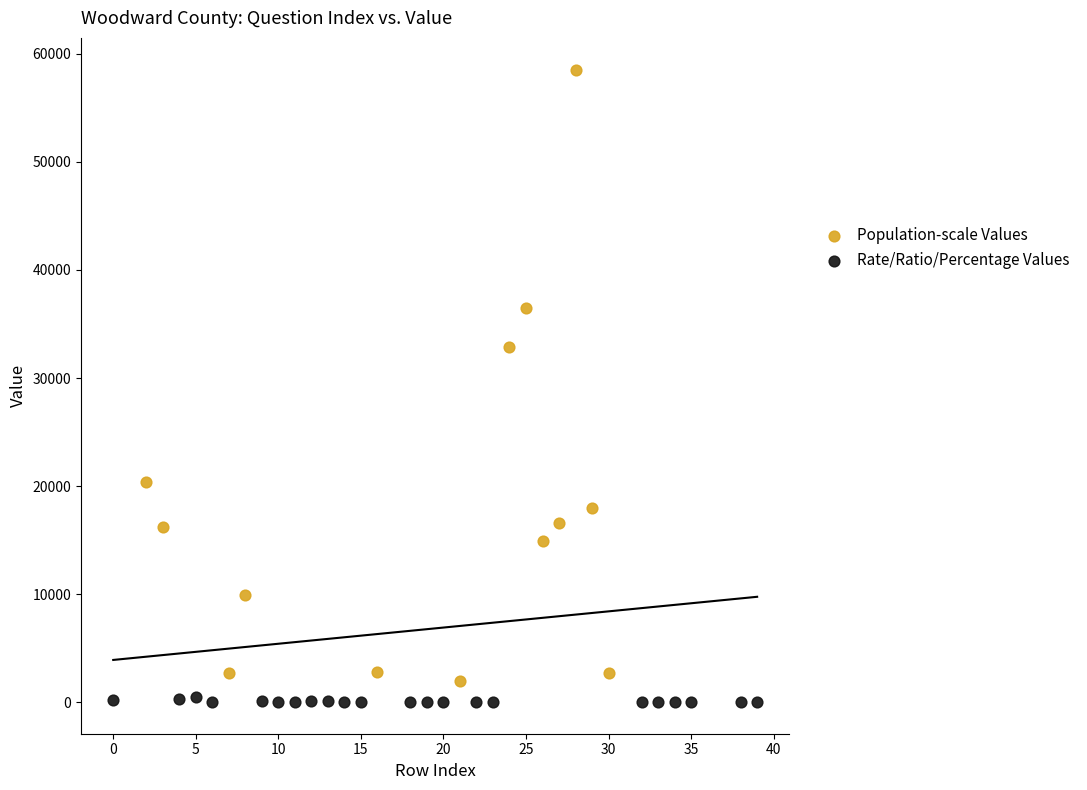

Which series reaches the maximum Y coordinate?

Population-scale Values